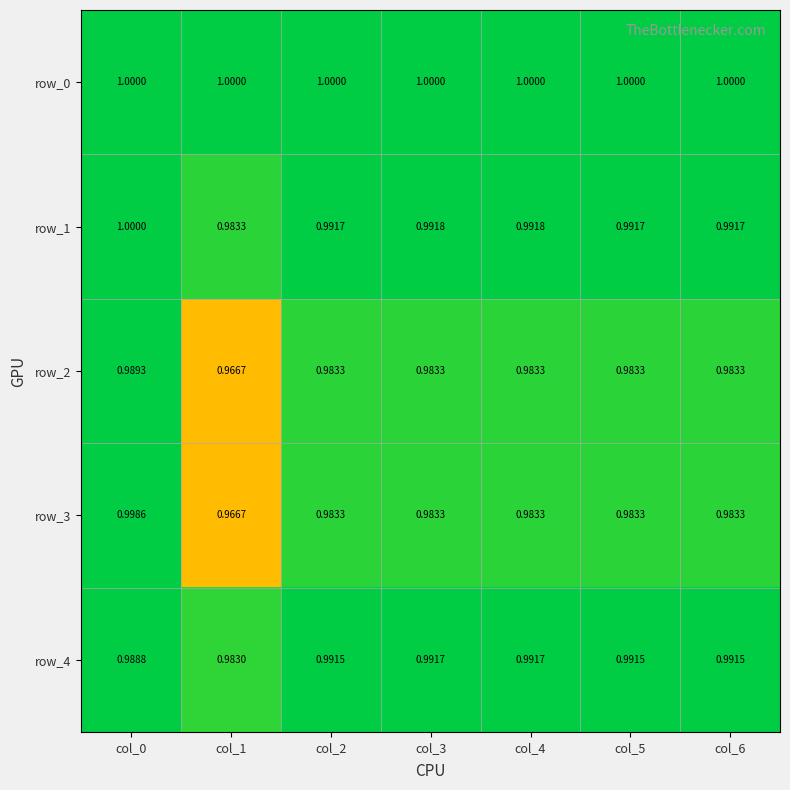

Reading left to right, extract all data points from this chart.

row_0: 1.0	1.0	1.0	1.0	1.0	1.0	1.0
row_1: 1.0	1.0	1.0	1.0	1.0	1.0	1.0
row_2: 1.0	1.0	1.0	1.0	1.0	1.0	1.0
row_3: 1.0	1.0	1.0	1.0	1.0	1.0	1.0
row_4: 1.0	1.0	1.0	1.0	1.0	1.0	1.0